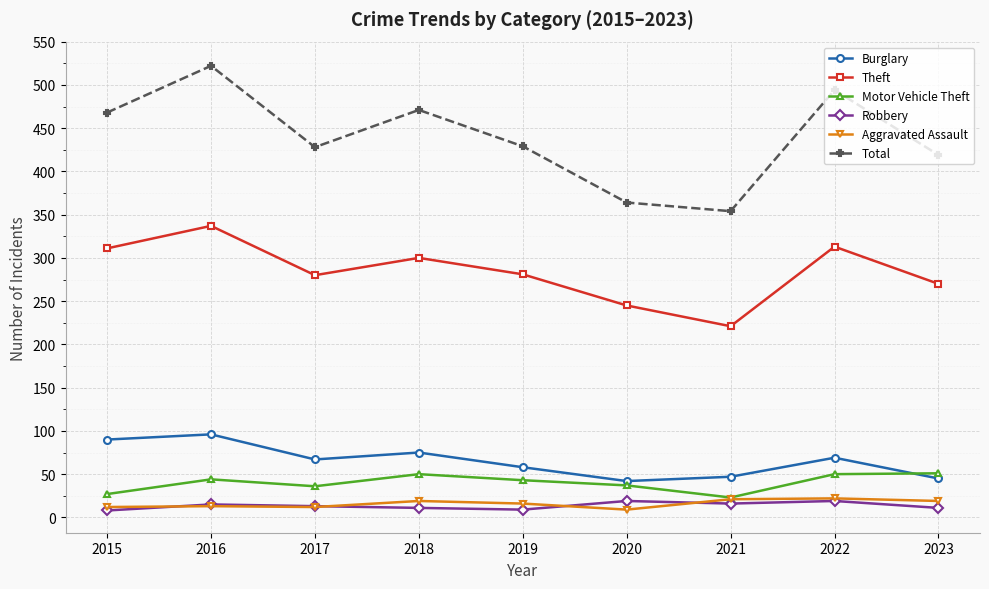

What is the maximum value shown in the chart?

522